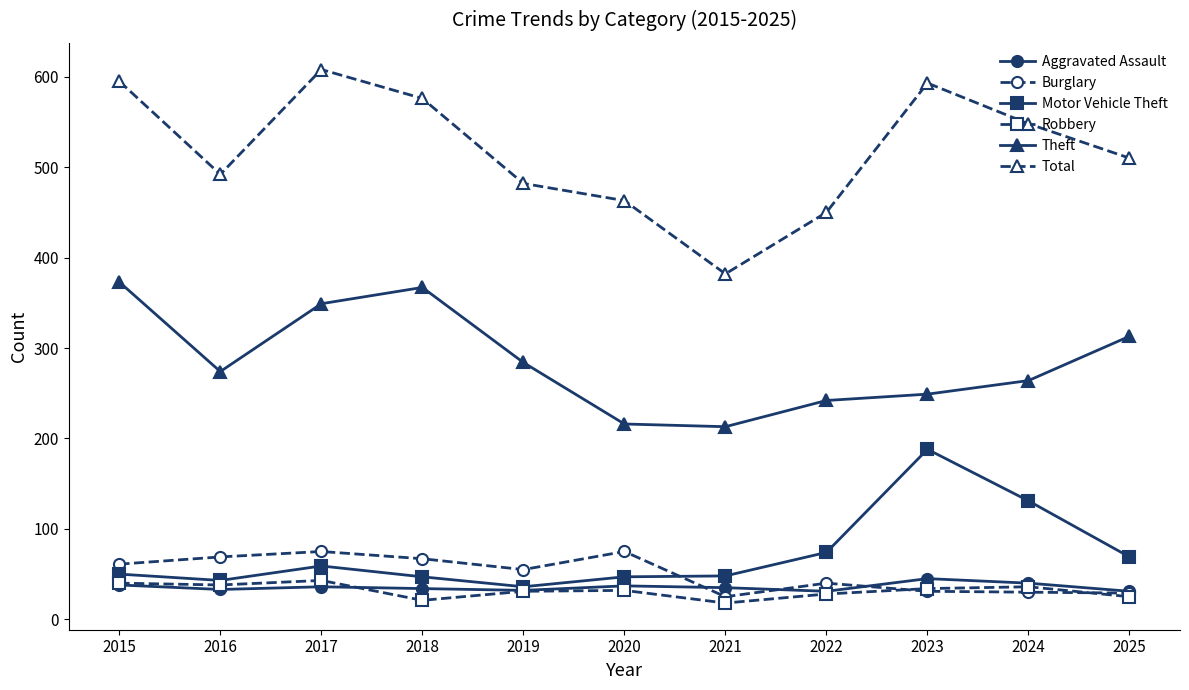

How many values in the Theft series are below 274?

5